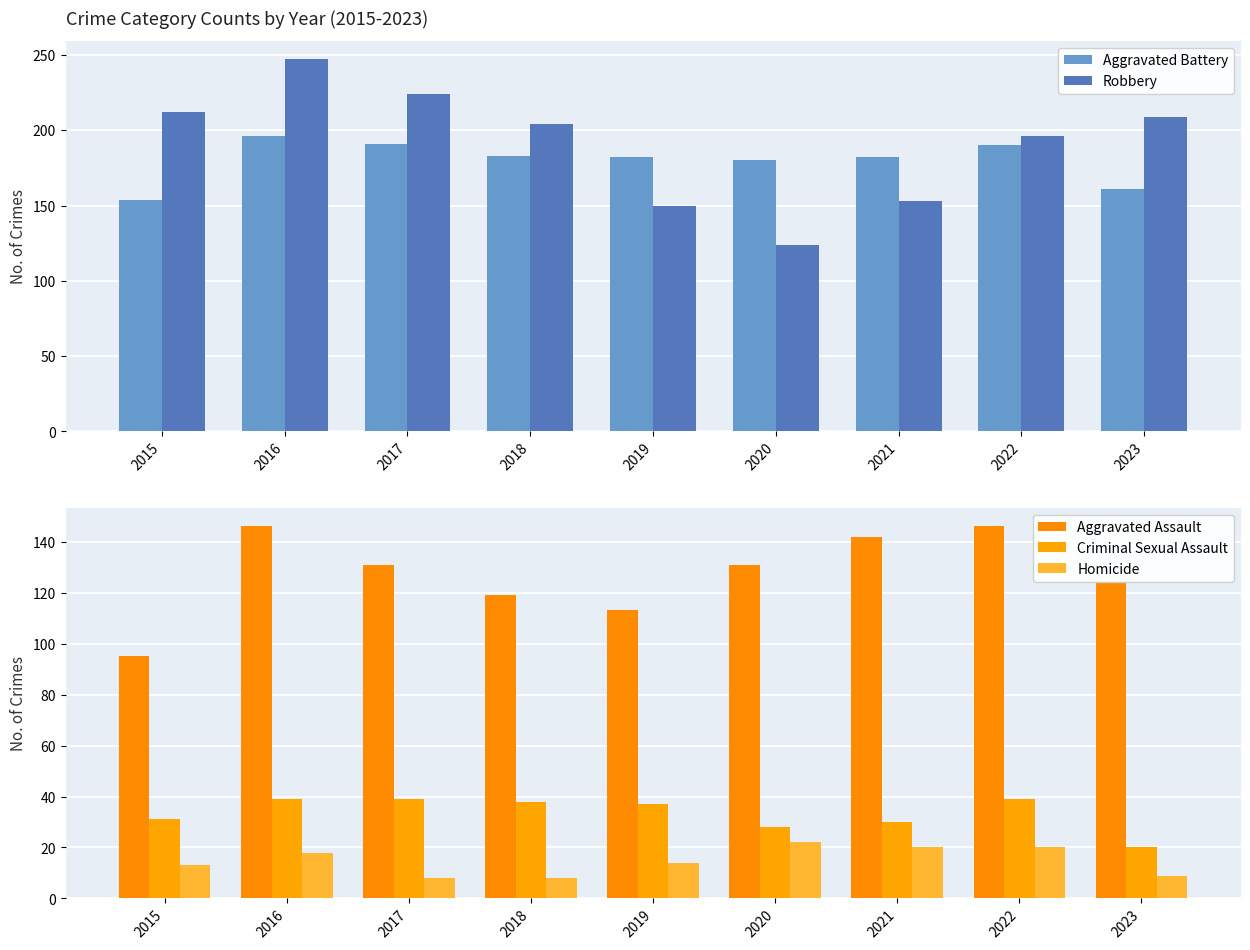

Does the chart contain stacked bars?

No